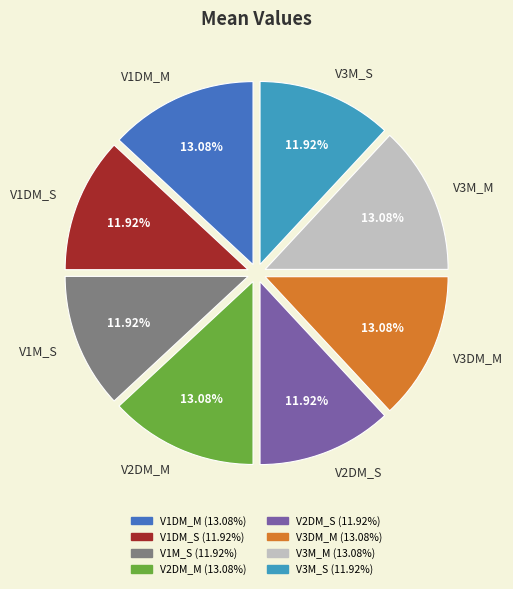

How many slices are in this pie chart?

8